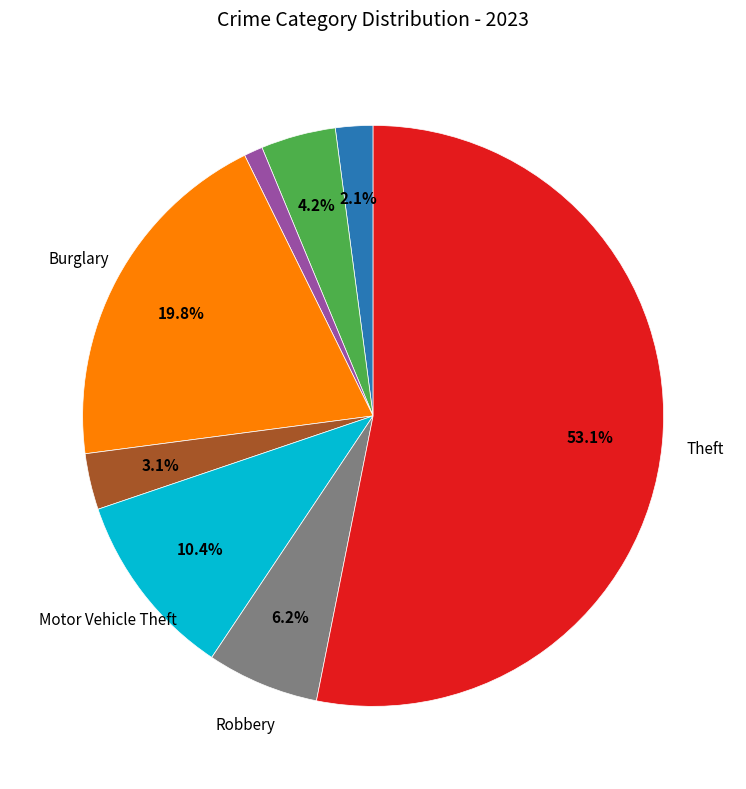

How many segments does this pie chart have?

8